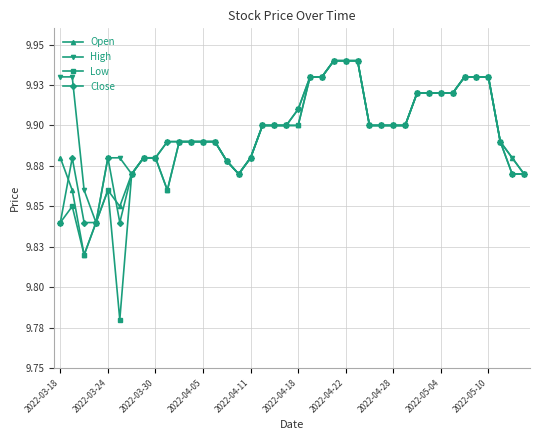

Is this an area chart (filled region under the line)?

No